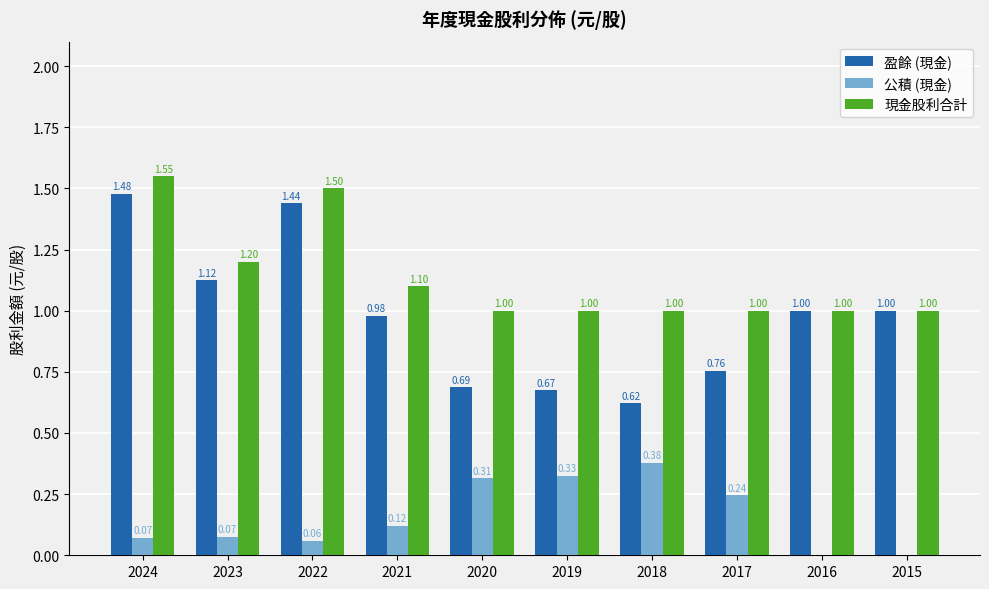

Which category has the highest value in the 現金股利合計 series?

2024